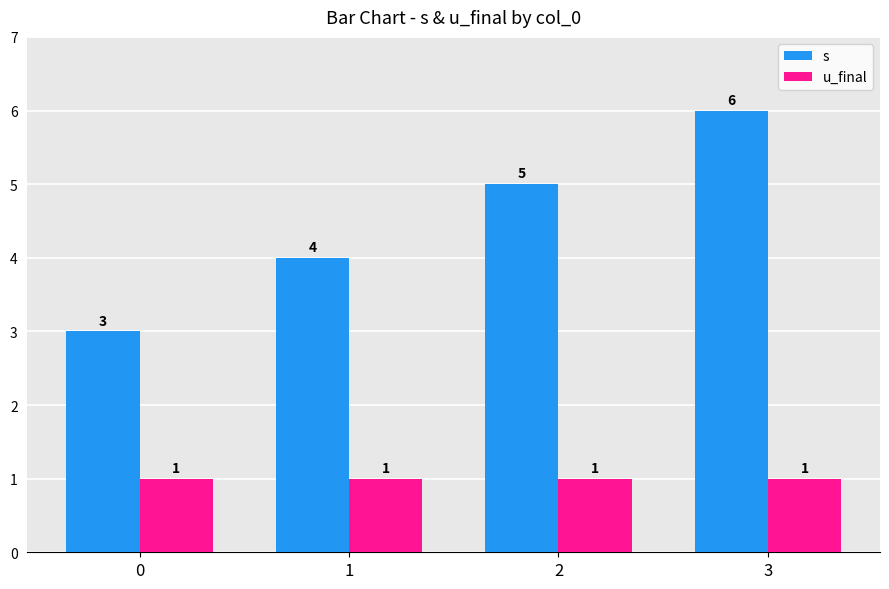

At which category does the chart reach its peak across all series?

3